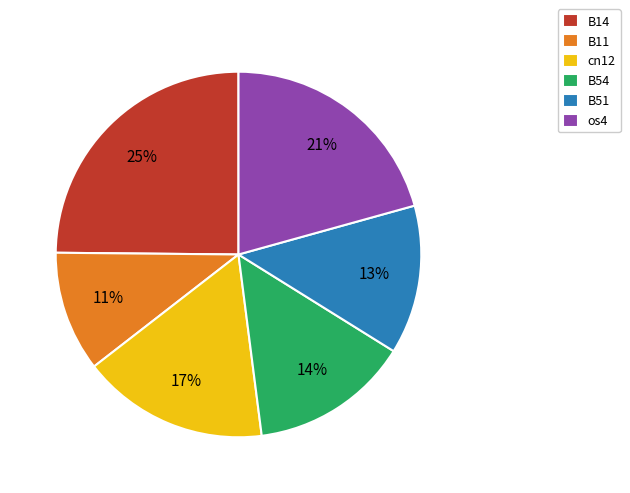

To the nearest percent, what portion does B54 represent?

14%